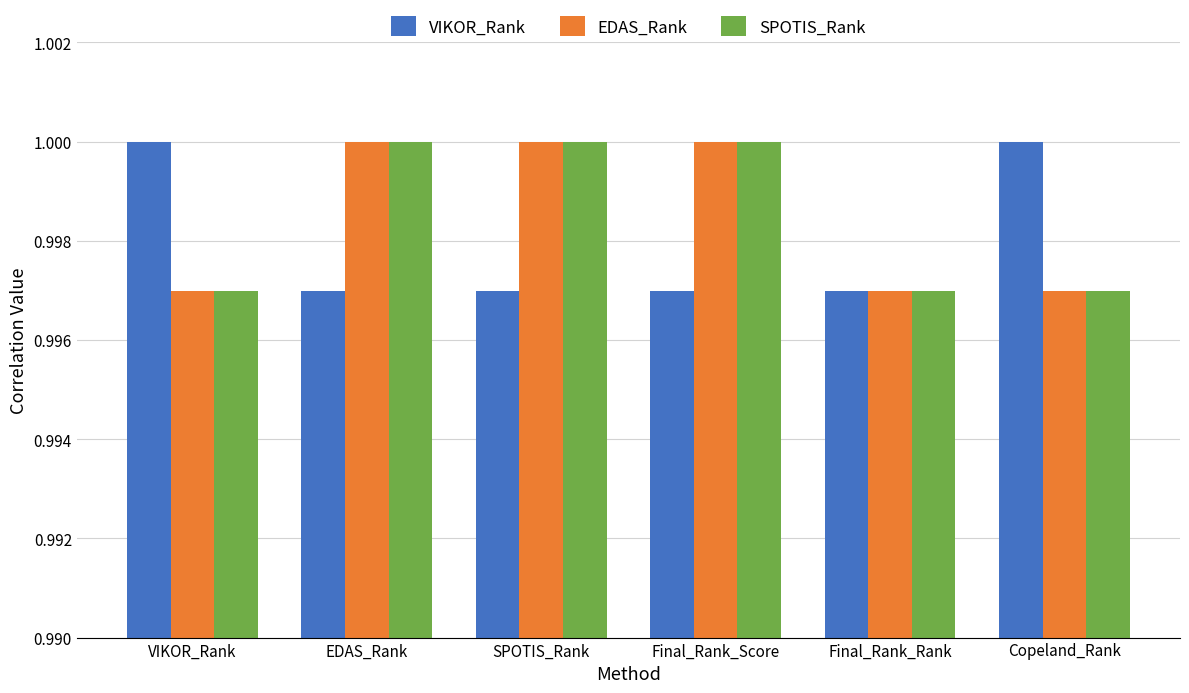

True or false: SPOTIS_Rank has a value of 0.3 at Final_Rank_Score.

False